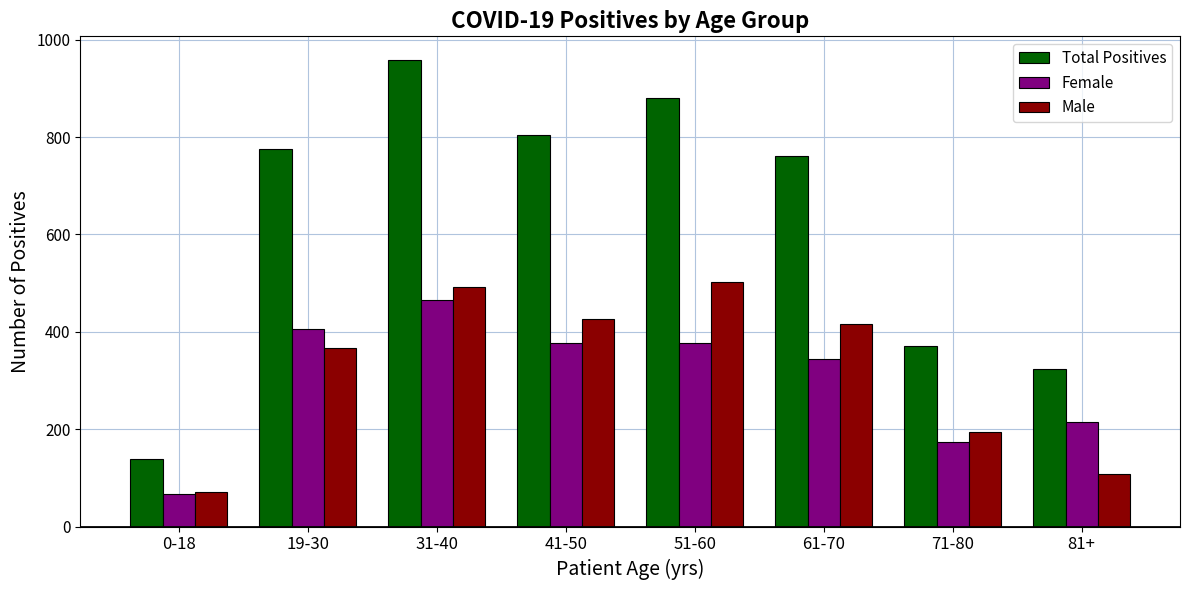

What is the label of the 7th bar from the right?

19-30